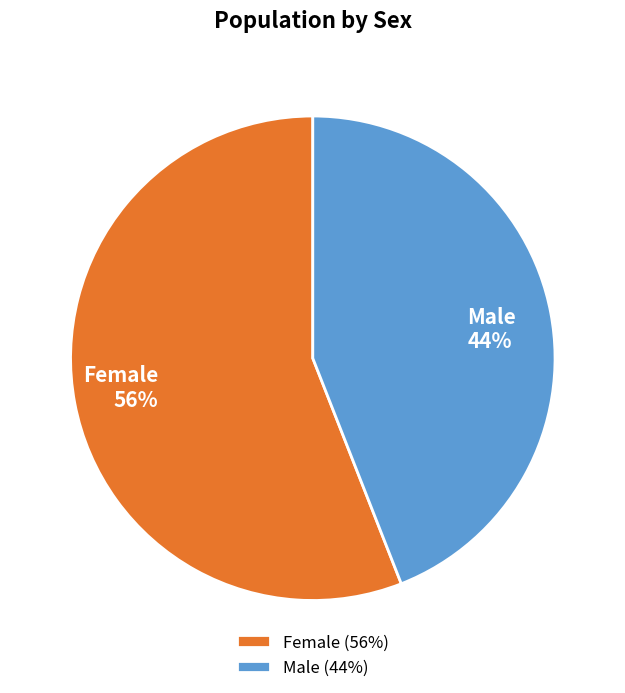

The Male slice represents 56% of the pie. True or false?

False